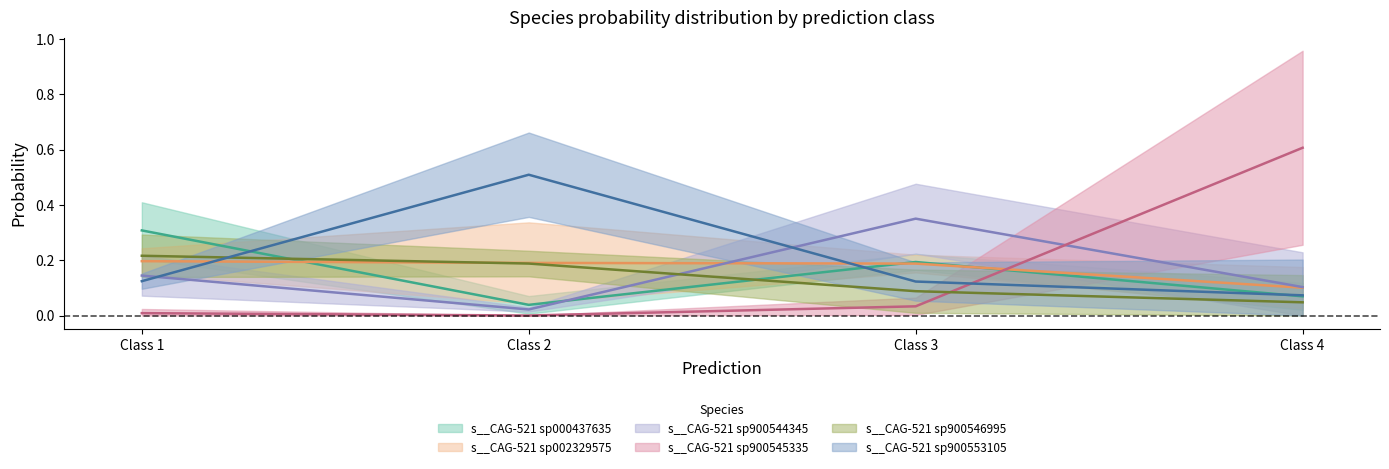

Is the value of s__CAG-521 sp000437635 at 4 greater than the value of s__CAG-521 sp900553105 at 1?

No